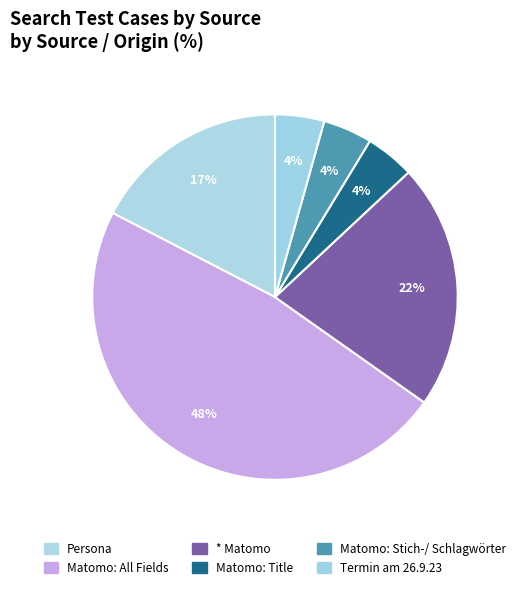

Approximately how many times larger is the value at Matomo: All Fields compared to Matomo: Stich-/ Schlagwörter?

11.0